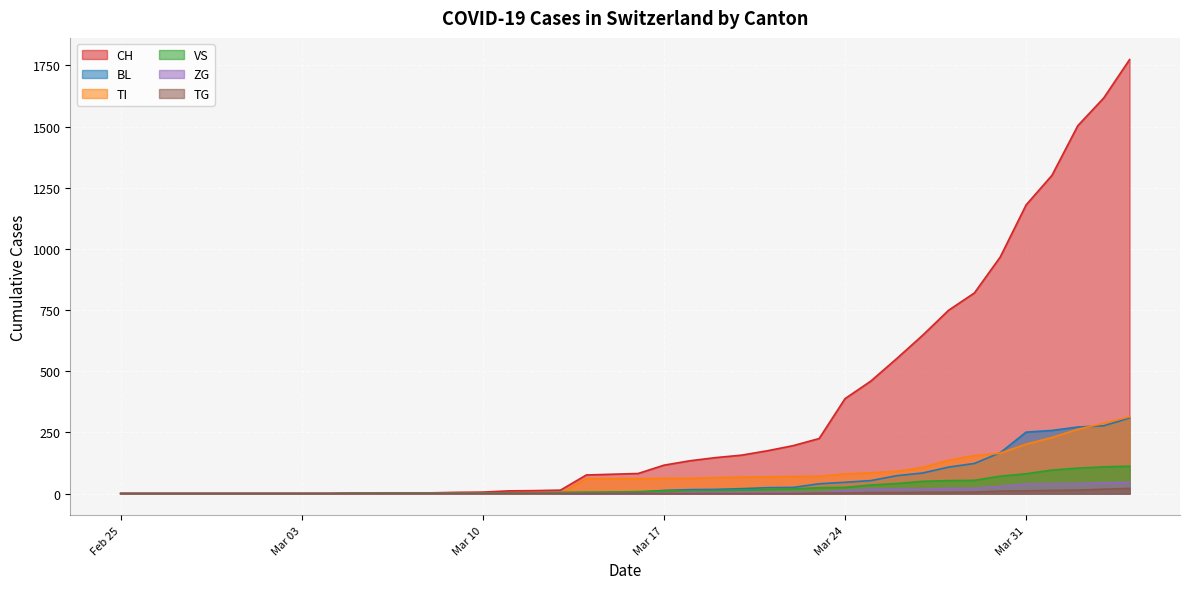

Reading left to right, what are all the values shown in this chart?

CH: 0	0	0	0	0	0	0	0	0	2	3	3	3	5	6	11	12	14	76	79	82	116	134	147	157	175	196	225	388	460	552	647	749	820	967	1180	1301	1504	1617	1774
BL: 0	0	0	0	0	0	0	0	0	0	0	0	0	1	2	2	2	2	2	5	5	13	16	17	20	24	25	40	46	53	73	84	108	123	167	251	258	272	277	309
TI: 0	0	0	0	0	0	0	0	0	0	0	0	0	0	0	0	0	0	61	61	61	62	62	65	67	68	70	71	80	85	91	107	136	155	165	202	229	263	287	314
VS: 0	0	0	0	0	0	0	0	0	2	2	2	2	2	2	3	3	5	6	6	8	11	11	12	15	17	19	24	25	35	41	50	53	54	71	81	96	104	109	112
ZG: 0	0	0	0	0	0	0	0	0	0	0	0	0	0	0	0	0	0	0	0	0	1	5	5	5	5	5	5	12	18	18	18	21	21	29	39	40	41	44	46
TG: 0	0	0	0	0	0	0	0	0	0	0	0	0	0	0	0	0	0	0	0	0	0	0	0	0	0	0	2	2	4	4	5	5	6	10	11	13	14	18	21